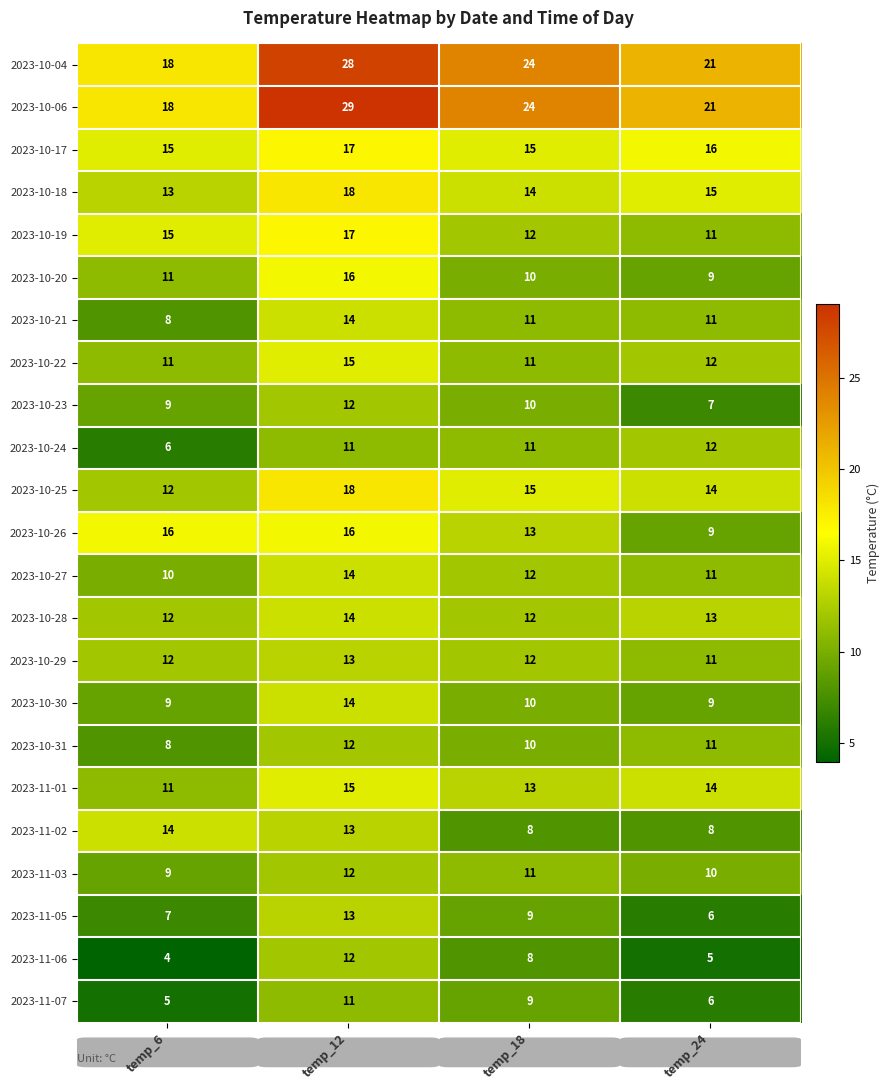

What is the greatest value displayed?

29